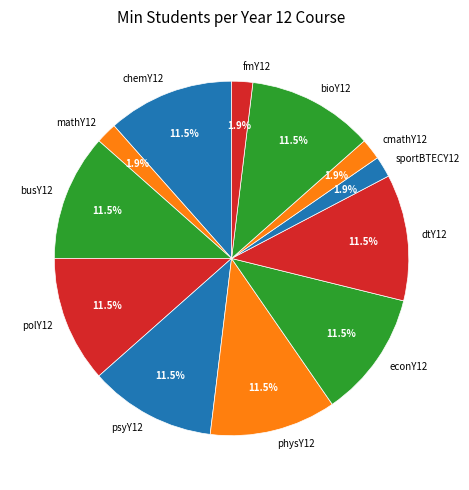

What percentage do fmY12 and dtY12 together represent?

13.5%